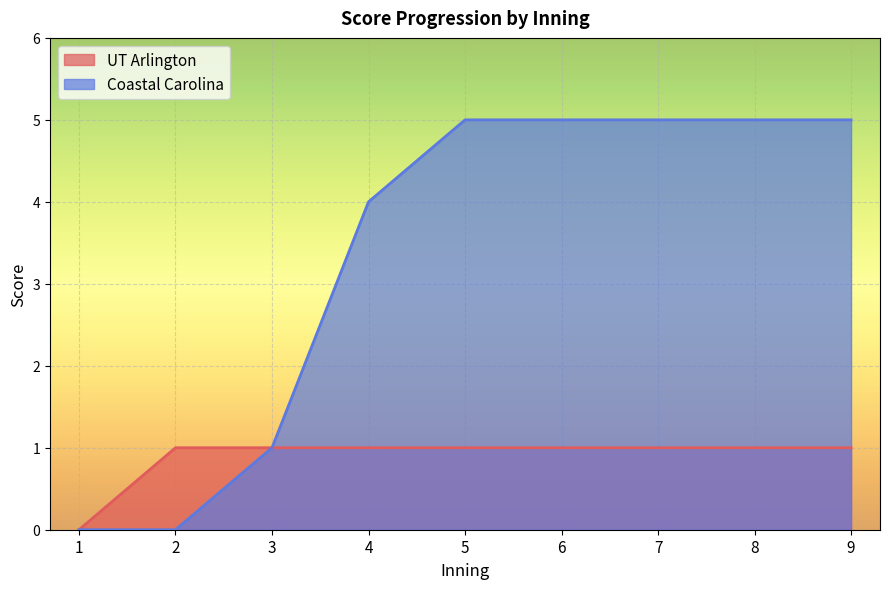

The value of UT Arlington at 7 is 1. True or false?

True